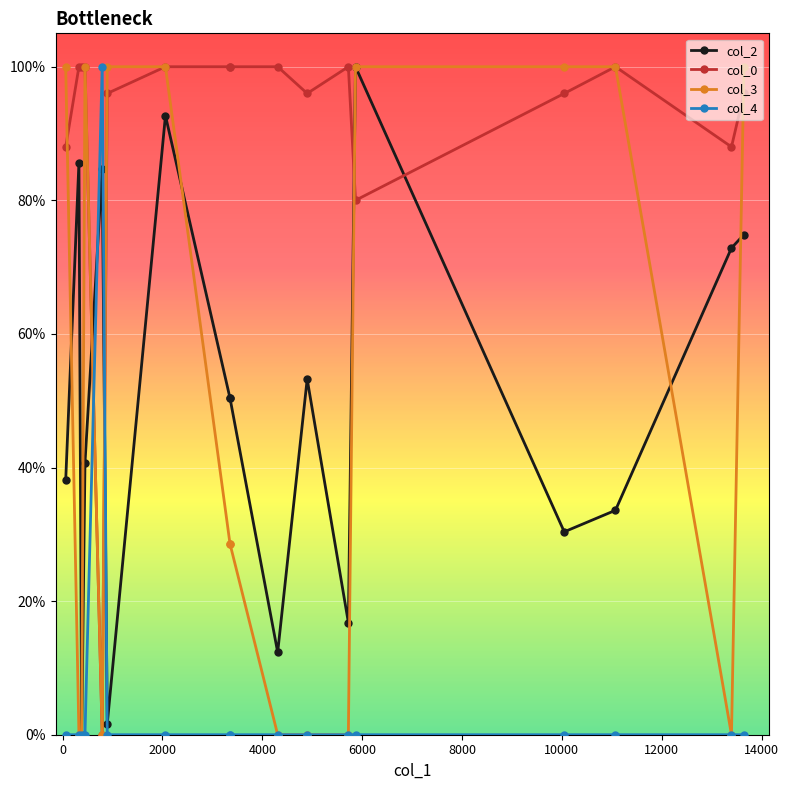

After their last crossing, which series has the higher values: col_4 or col_0?

col_0